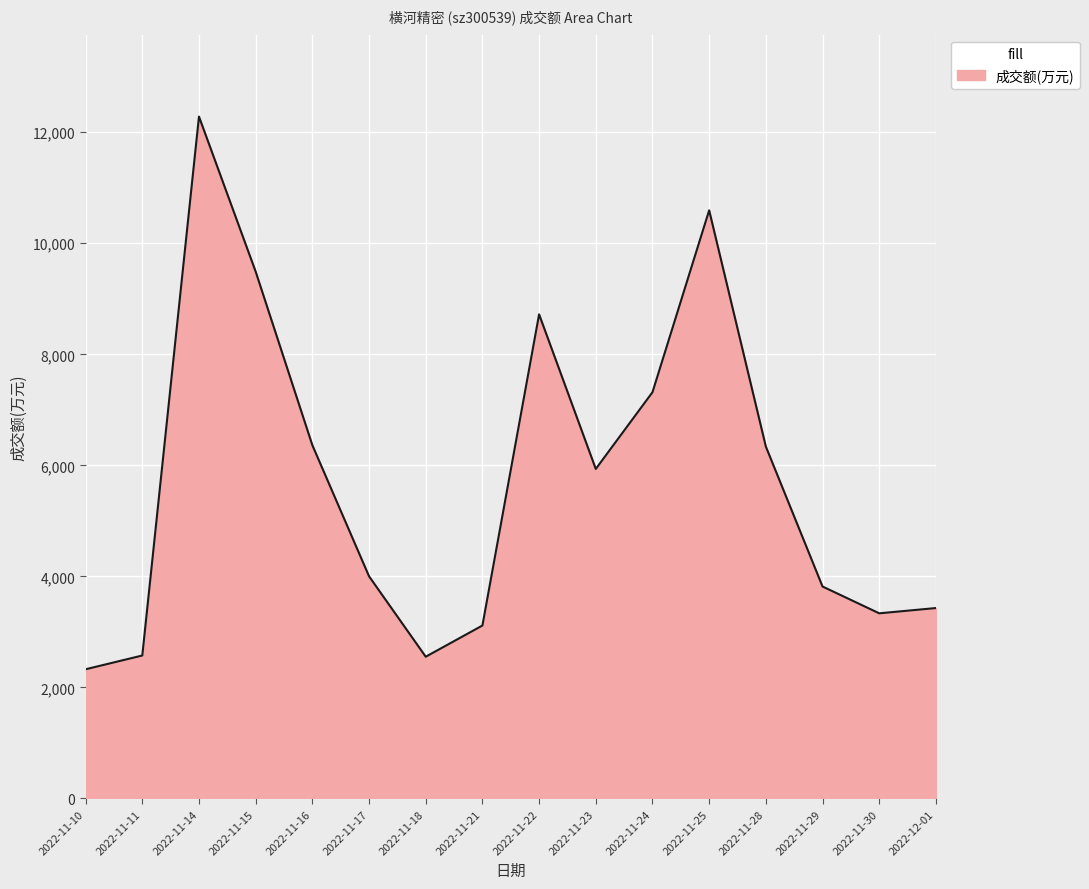

What is the difference between the maximum and minimum values?

9957